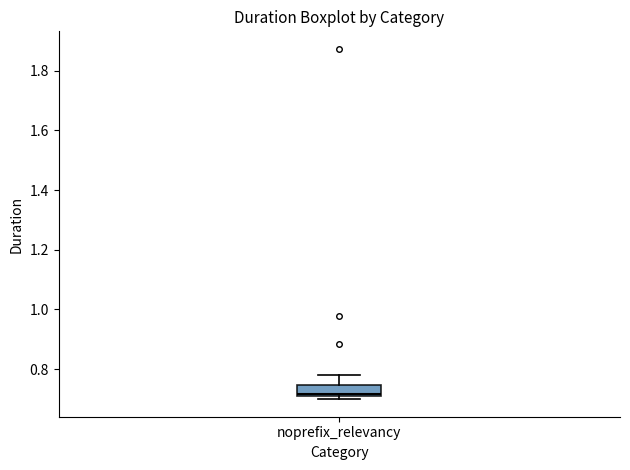

Transcribe this box plot: give where the median line is, the range the box spans, and where the two whiskers end, as read against the y-axis. The values are not printed on the chart, so give them approximately, as read against the axis.

median 0.72, box 0.70 to 0.74, whiskers 0.70 (just below the box's lower edge) to 0.78